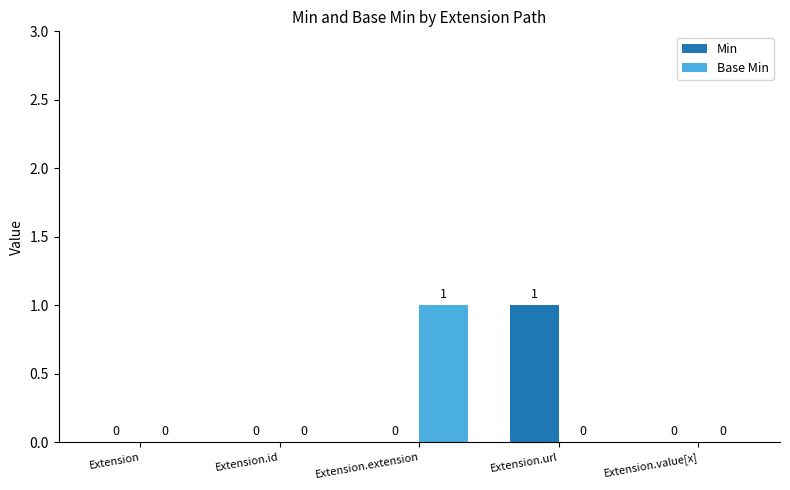

How many Min values are between 0 and 1?

5